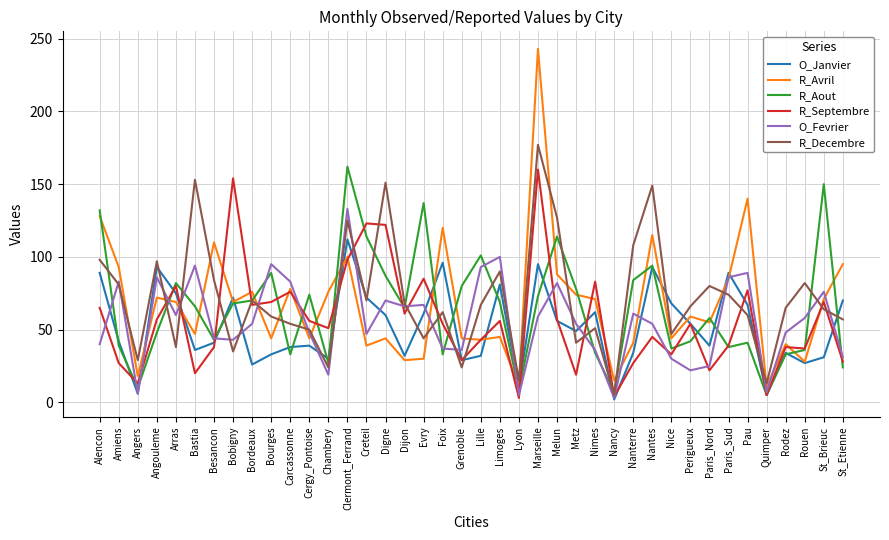

What is the spread (max minus min) of values at Melun?

71